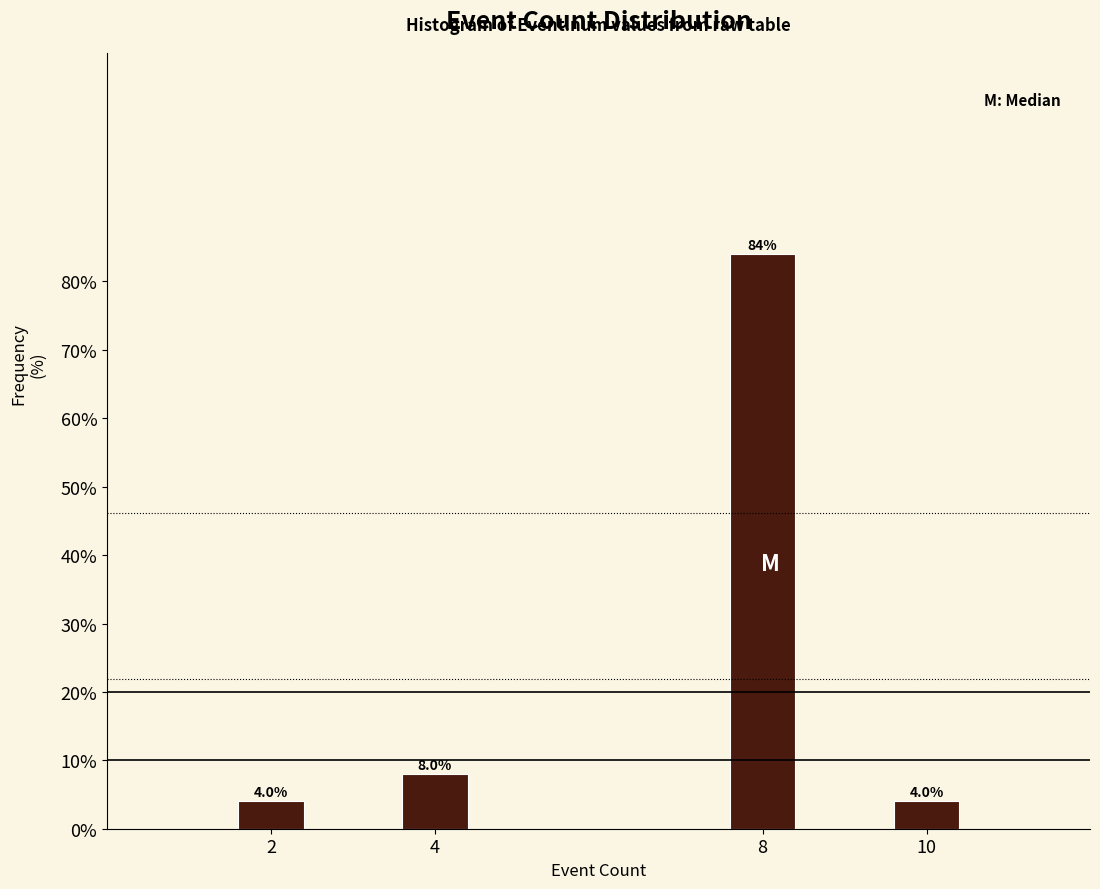

Reading left to right, transcribe all the data shown in this chart.

2=4	4=8	8=84	10=4